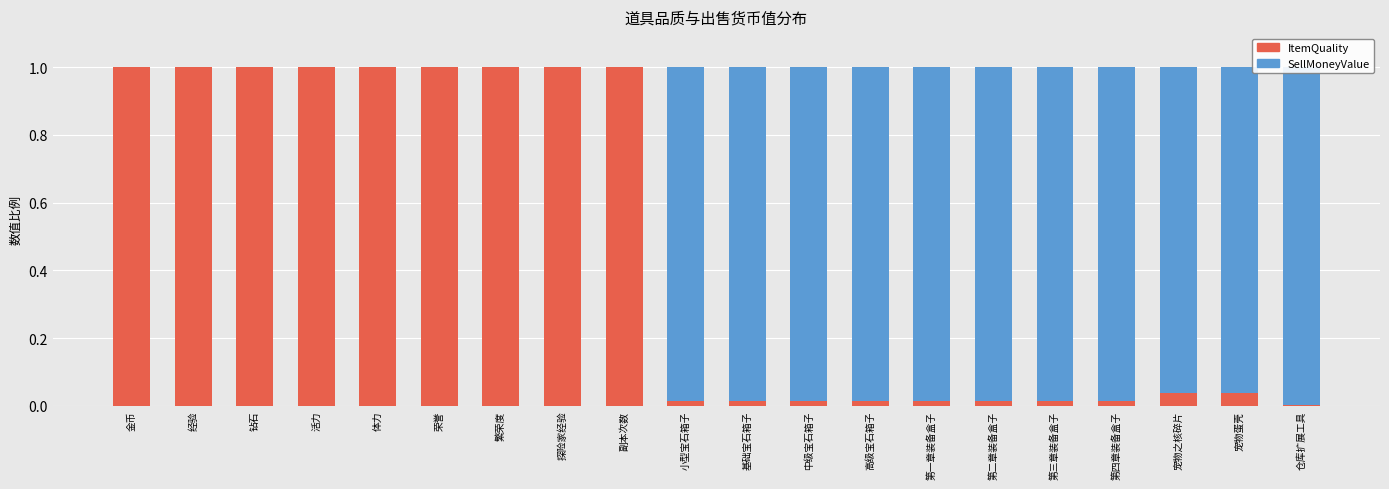

What is the average value of the SellMoneyValue series?

0.5